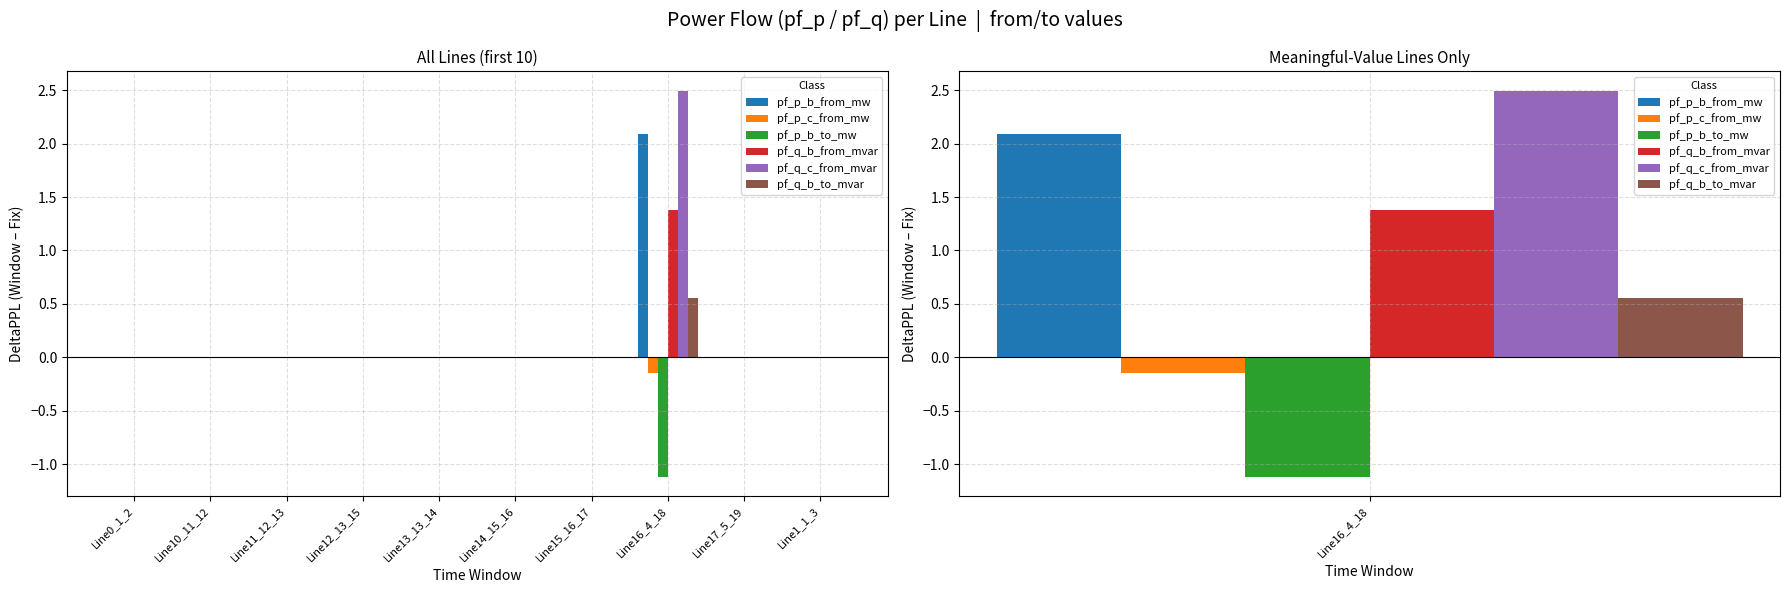

At which category is the sum across all series the highest?

Line16_4_18